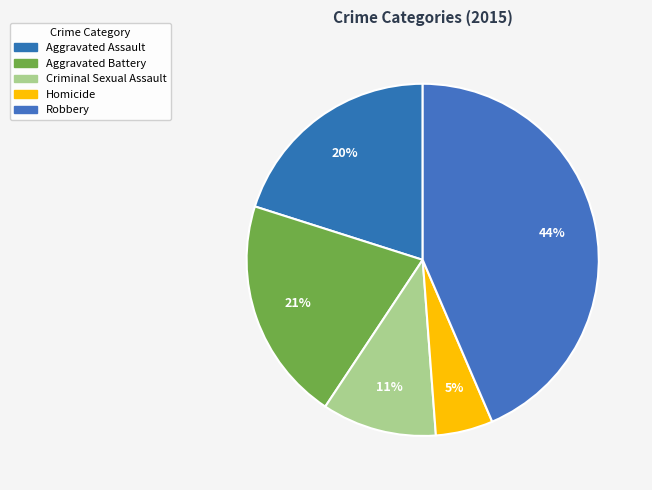

To the nearest percent, what portion does Robbery represent?

44%